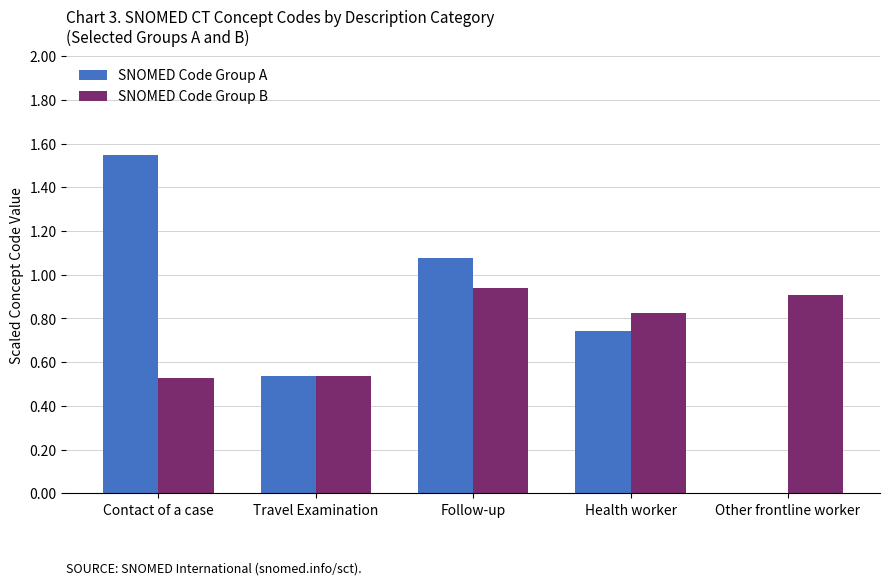

What is the sum of all SNOMED Code Group B values?

3.7